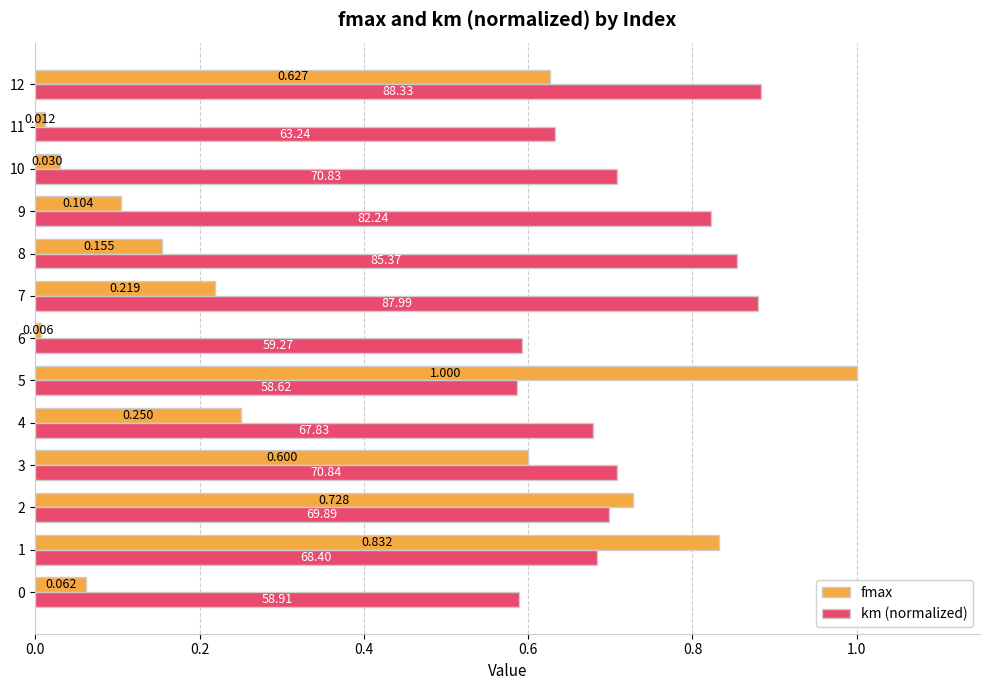

What is the average value of the fmax series?

0.4